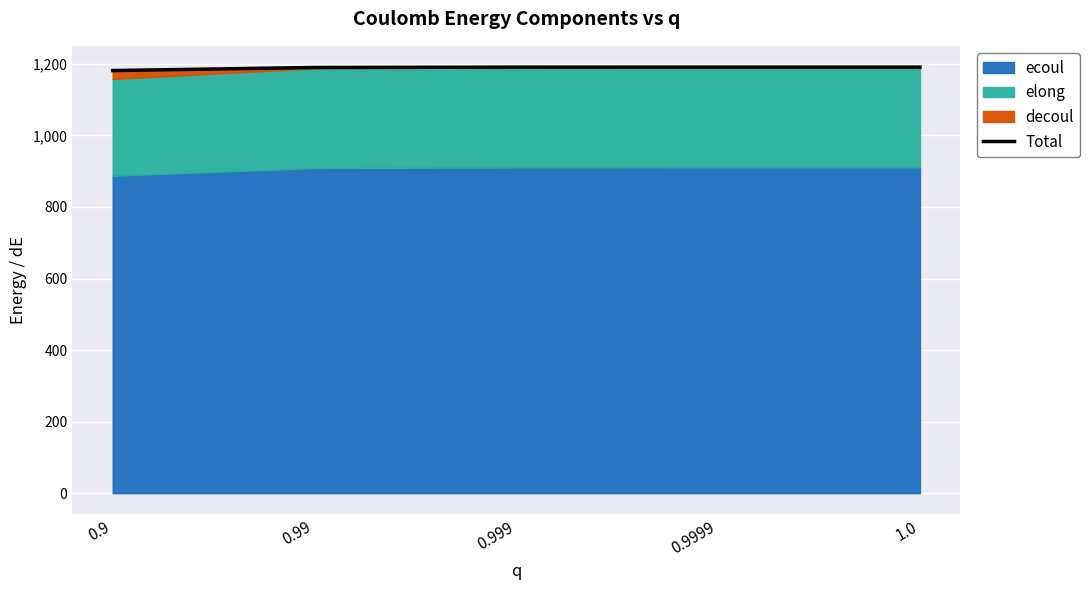

Which label corresponds to the largest value in the chart?

1.0